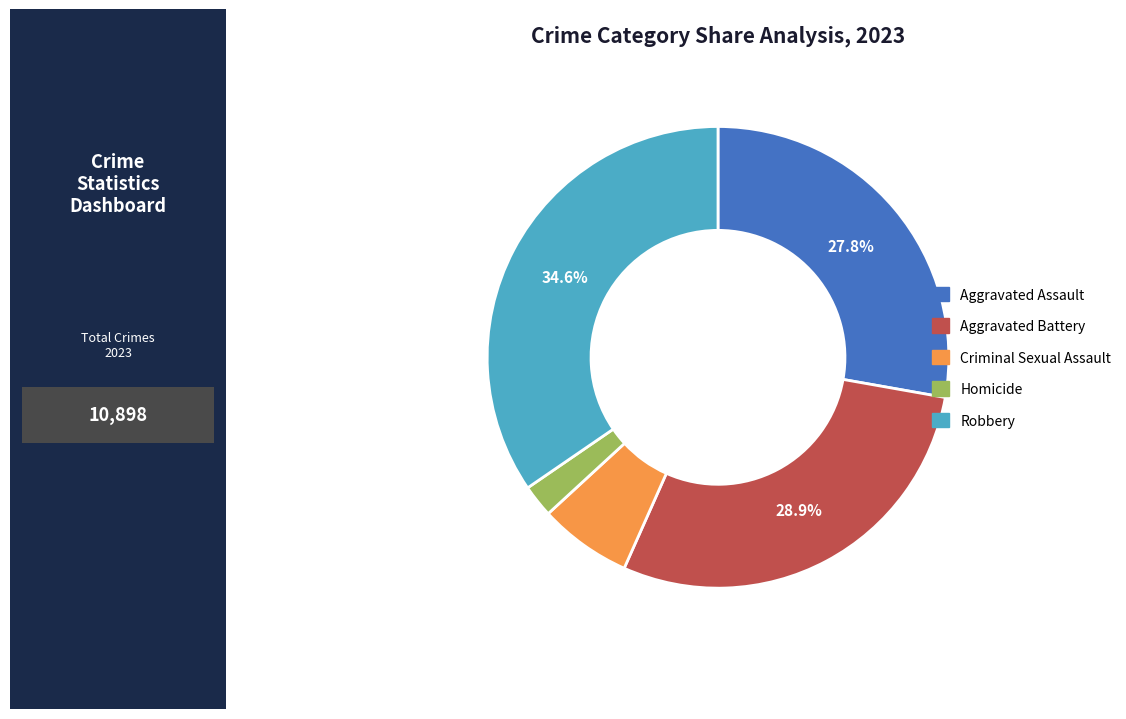

Does Aggravated Battery account for over 50% of the chart?

No